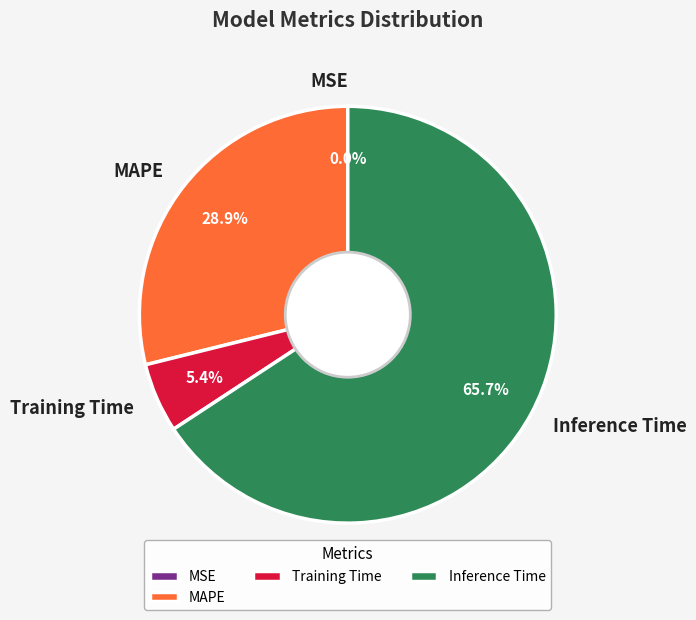

True or false: Training Time accounts for 1% of the total.

False